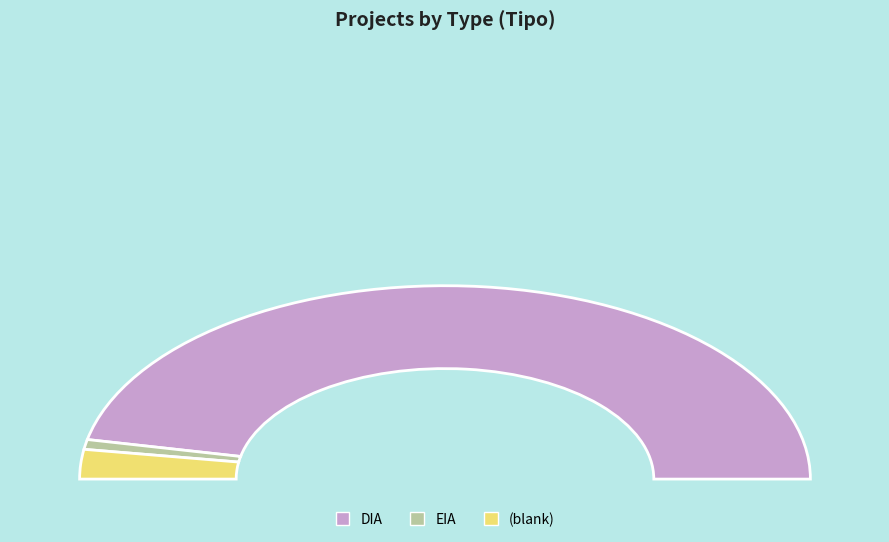

Between DIA and EIA, which is larger?

DIA